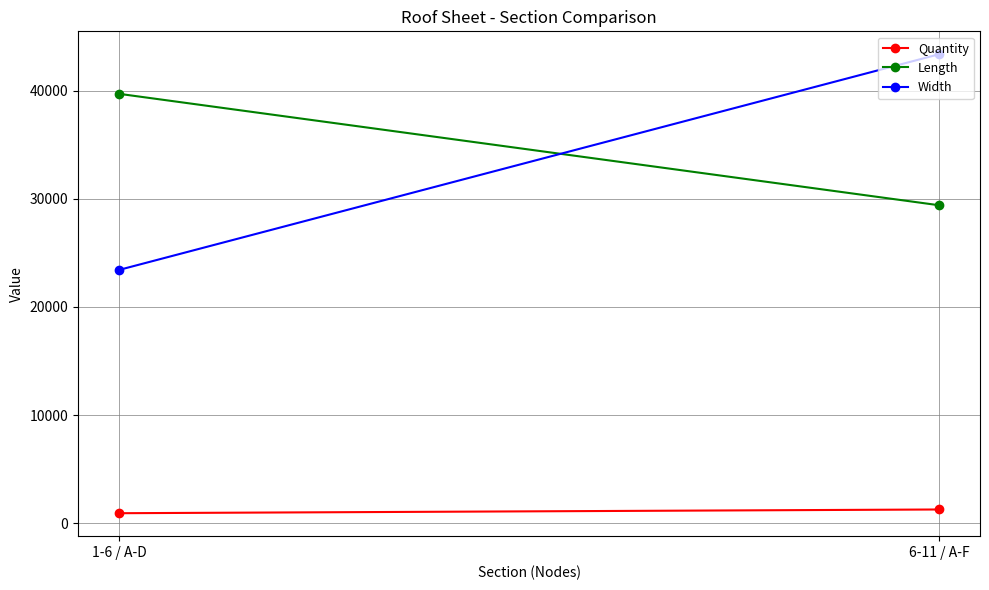

What is the total value across all series at 6-11 / A-F?

74029.6